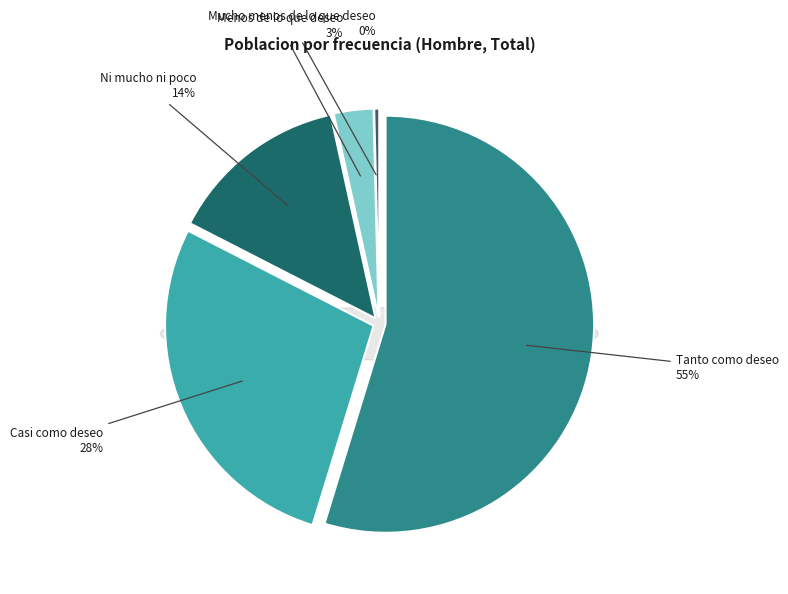

What is the smallest slice in the pie chart?

Mucho menos de lo que deseo